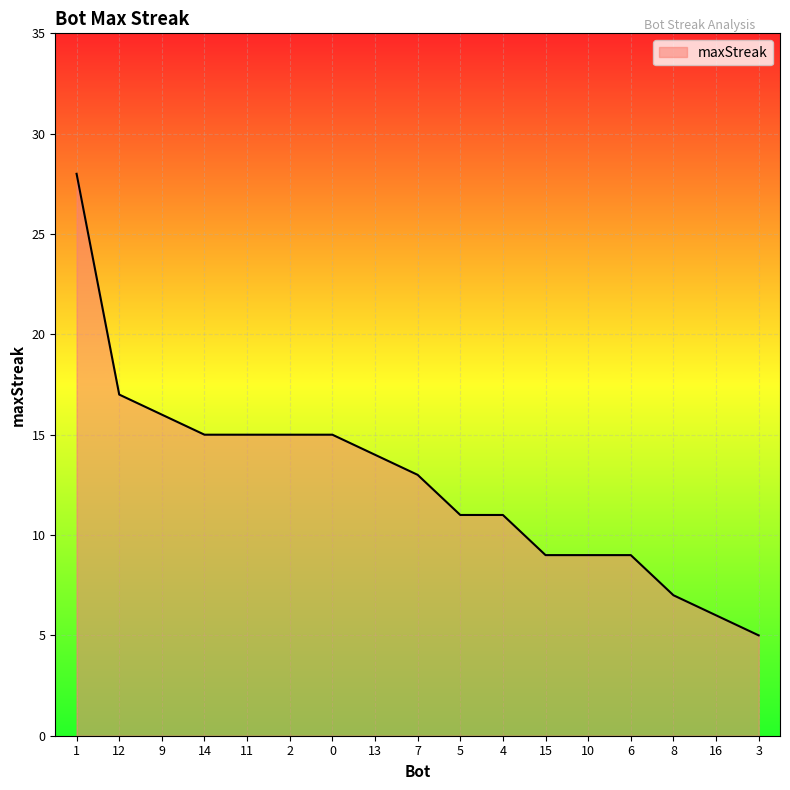

True or false: the data shows 2 at 16.

False